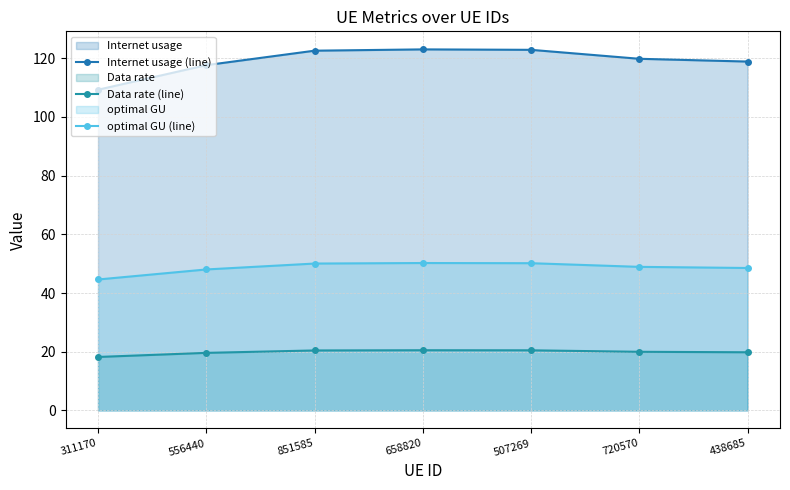

Which series has the largest range (max minus min)?

Internet usage (line)